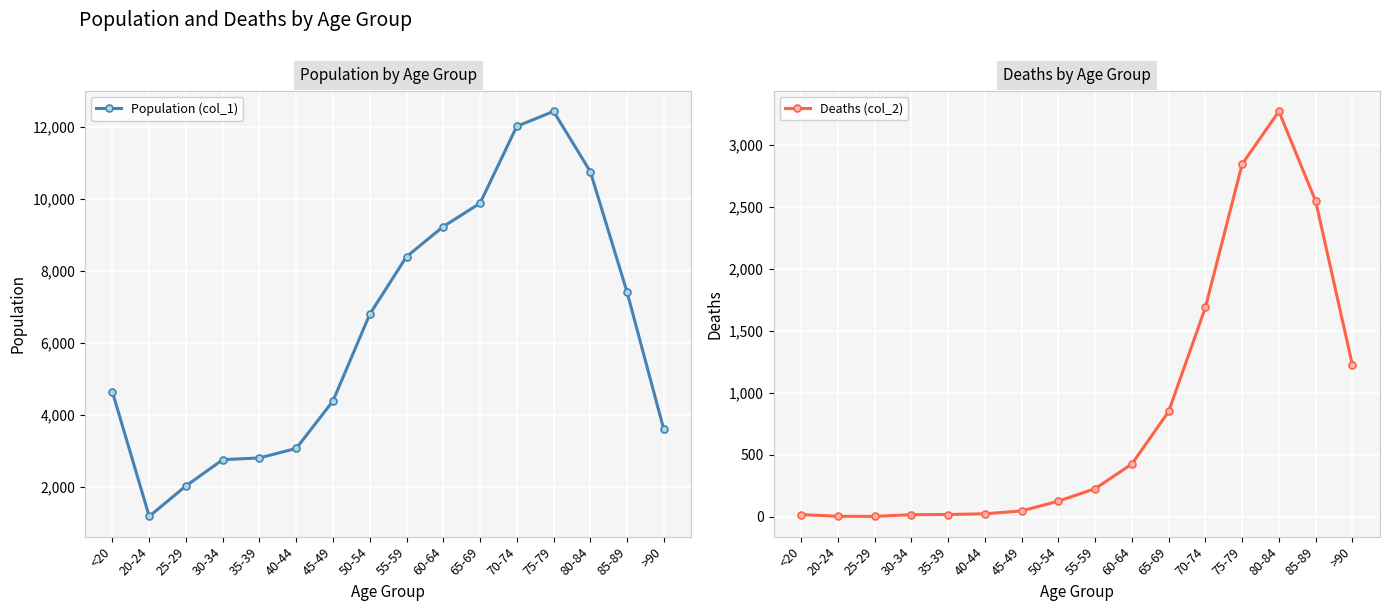

Reading right to left, extract all data points from this chart.

Population (col_1): 3604	7417	10764	12434	12018	9883	9236	8400	6803	4396	3078	2814	2765	2038	1191	4641
Deaths (col_2): 1224	2548	3273	2848	1690	850	426	227	126	47	24	18	17	3	4	18